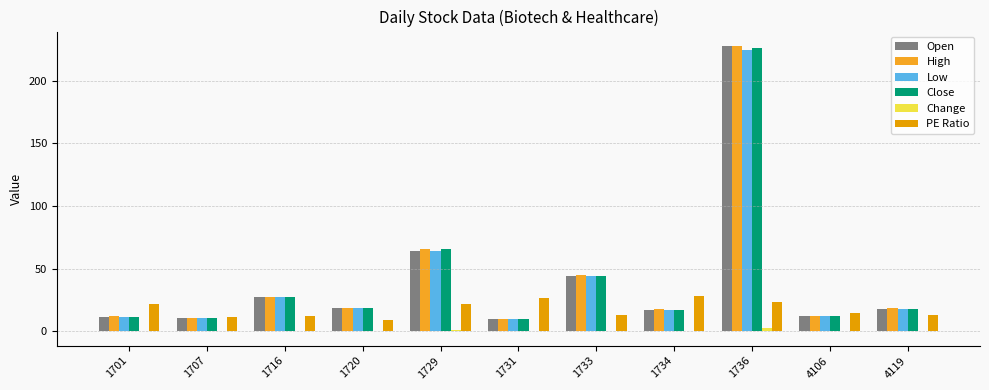

How many distinct data groups are displayed?

6